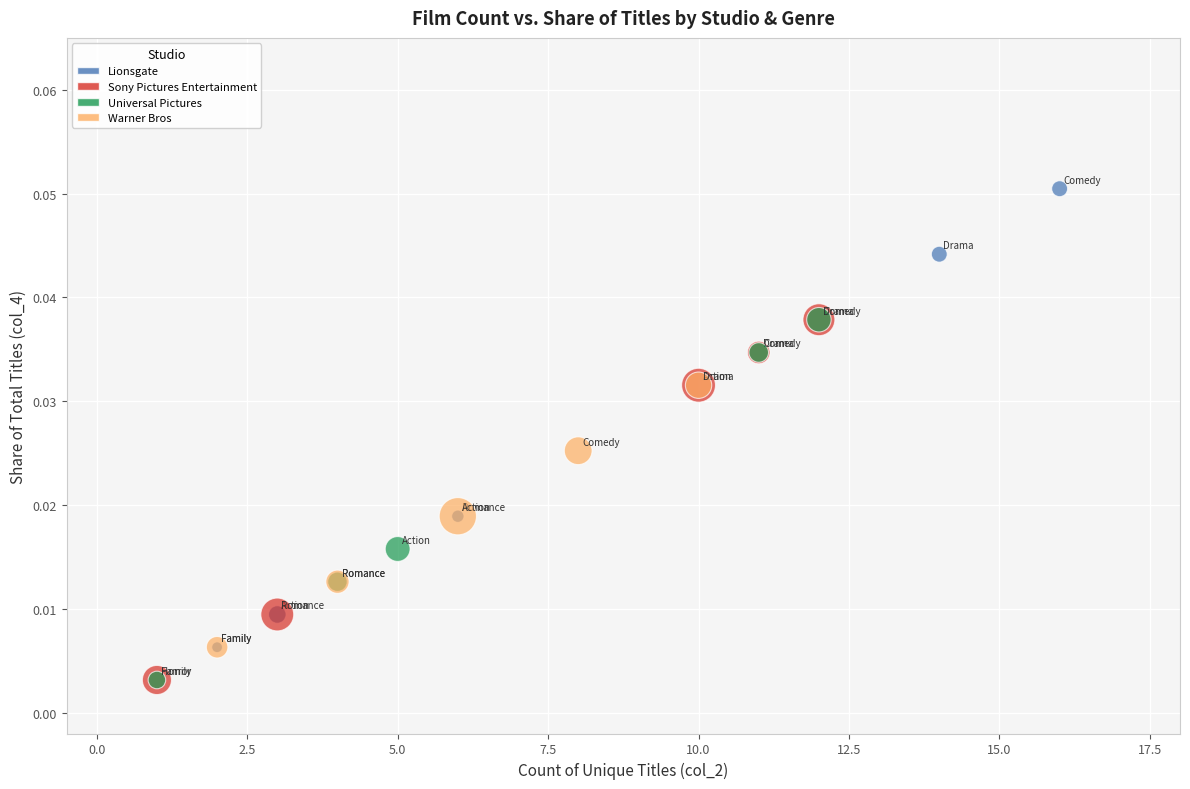

Which series has the largest Y range (max minus min)?

Lionsgate